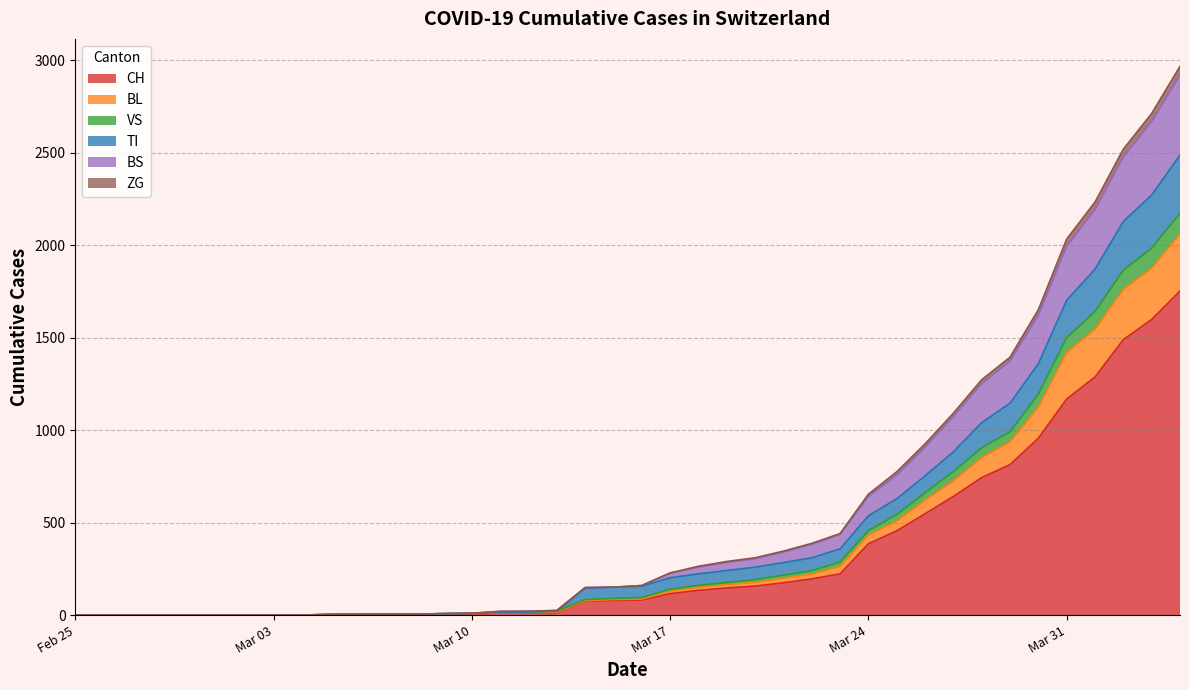

What is the maximum value for CH?

1753